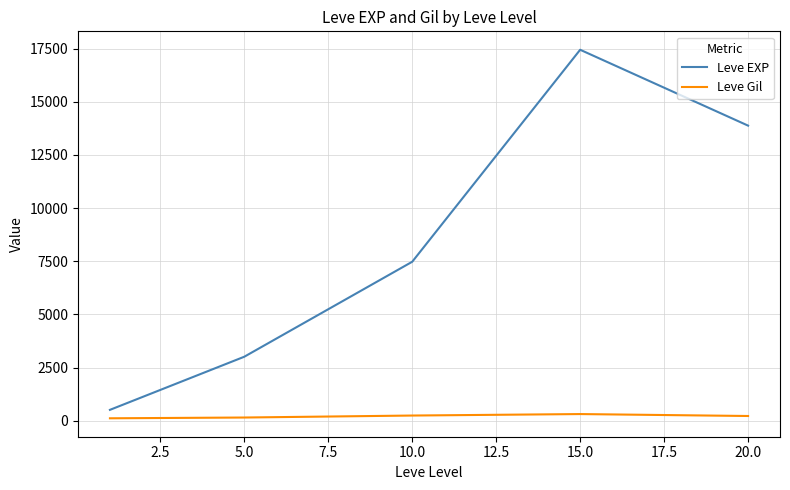

Rank the series by their maximum value, from highest to lowest.

Leve EXP, Leve Gil